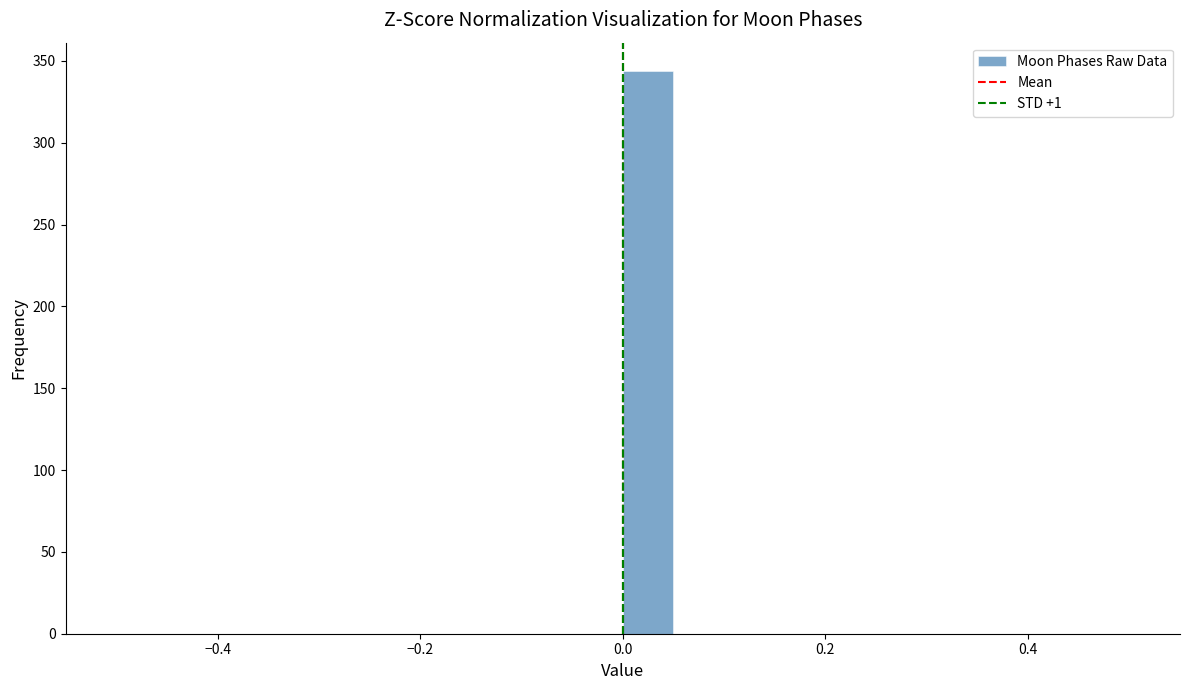

Around what value on the x-axis is the tallest bar? Give the approximate position of its centre, as read against the axis.

0.02